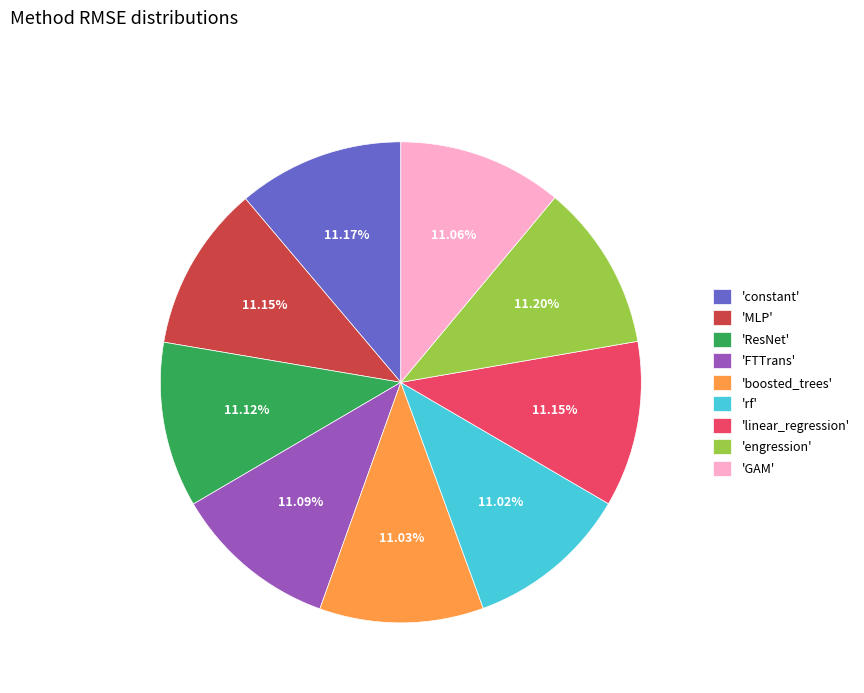

Does 'rf' account for over 50% of the chart?

No